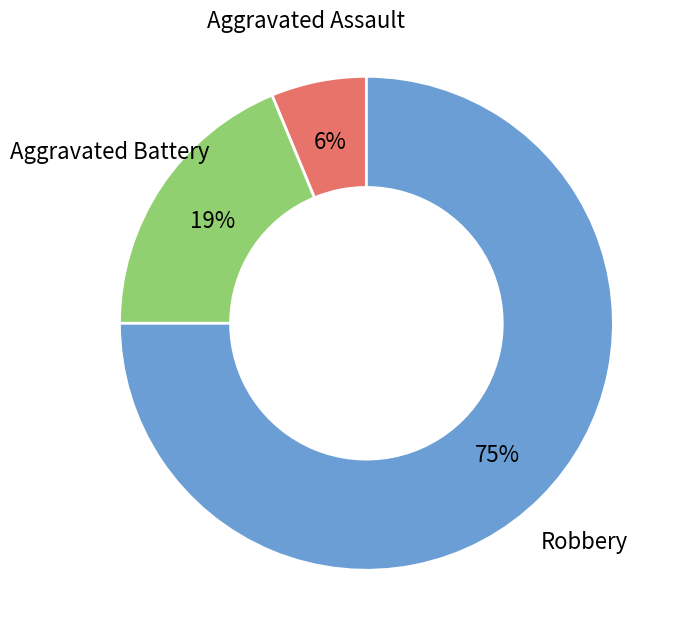

Is the sum of Aggravated Assault and Robbery greater than half?

Yes